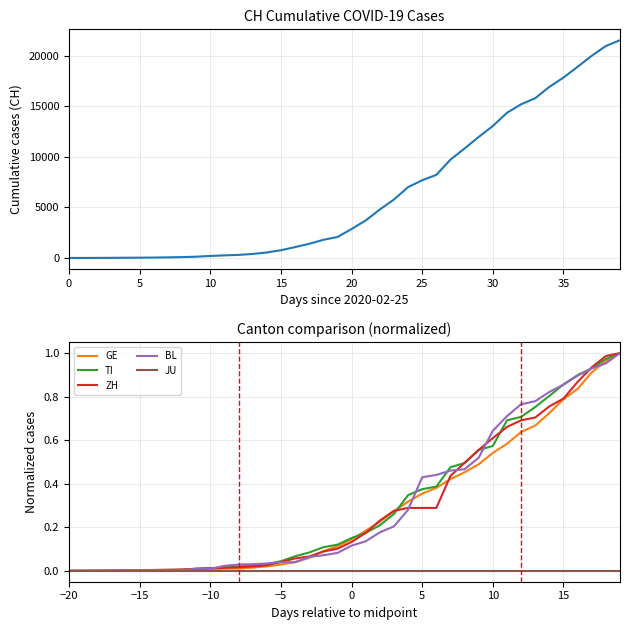

True or false: CH has more than 2 points higher than both neighbors.

False